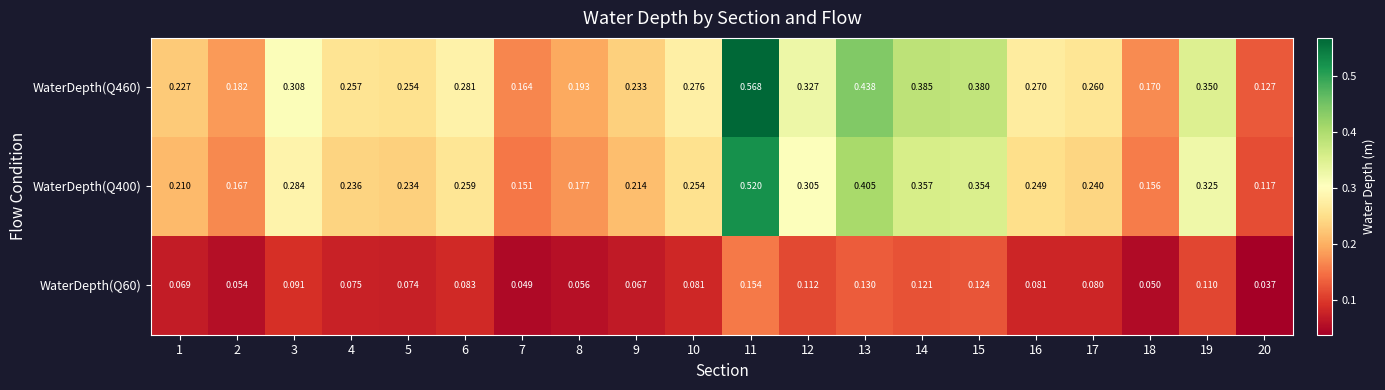

At how many categories does at least one series exceed 0?

20